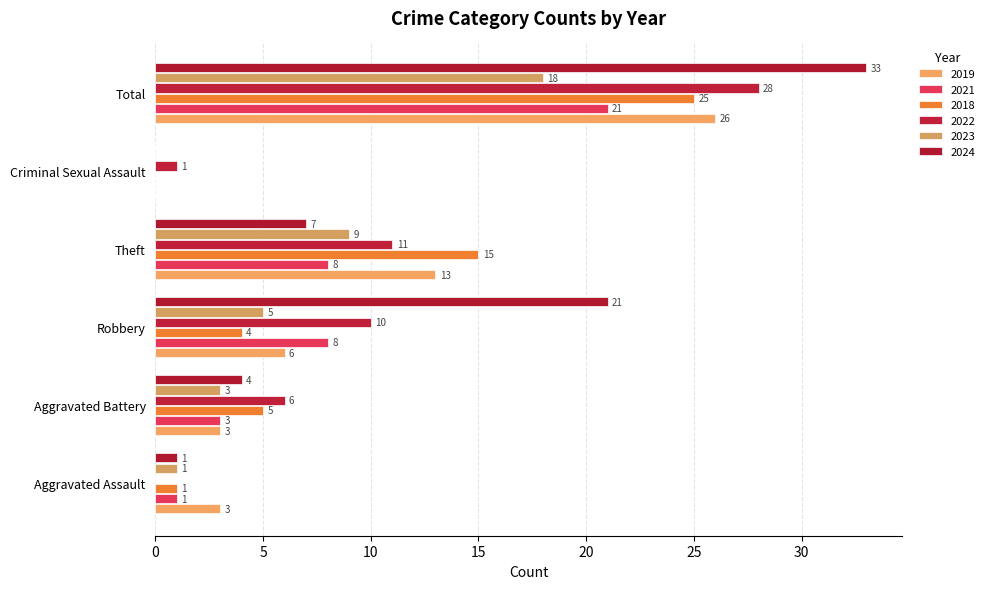

At which category does the chart reach its peak across all series?

Total